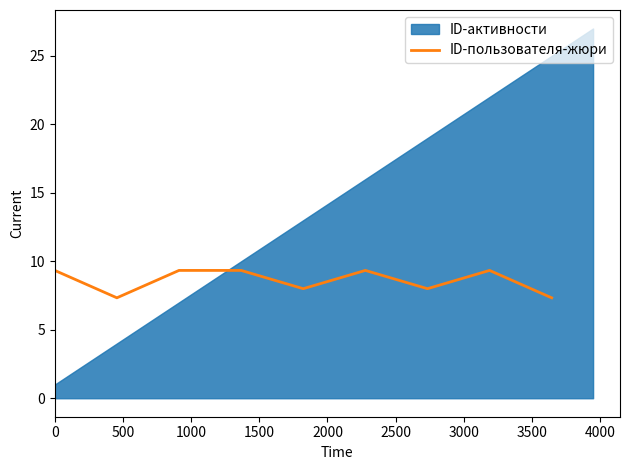

What is the maximum value for ID-пользователя-жюри?

9.3